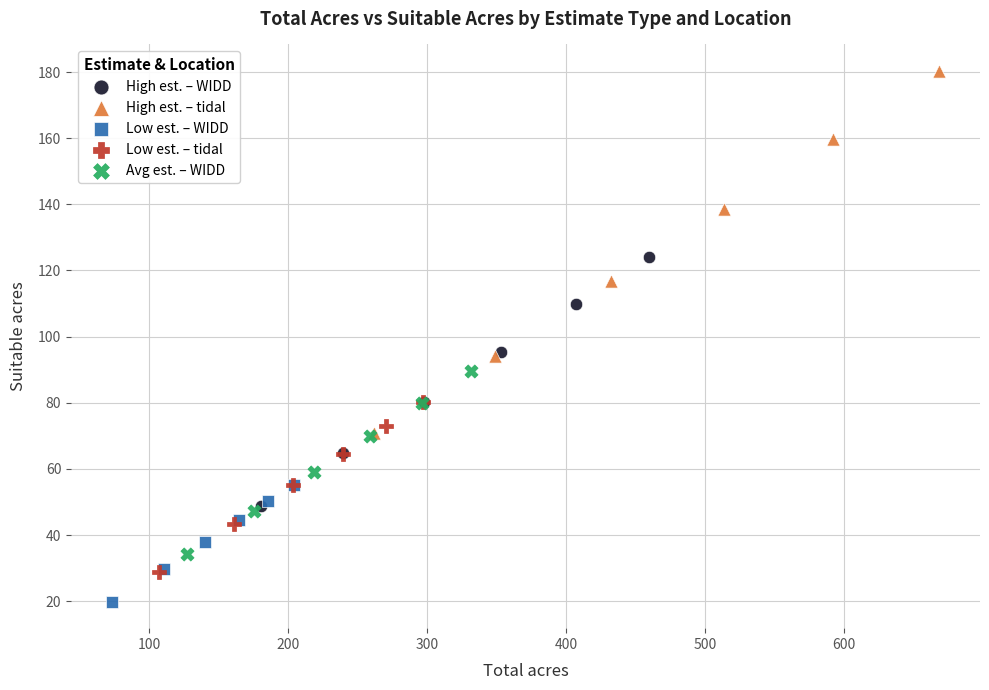

Which series reaches the minimum Y coordinate?

Low est. – WIDD